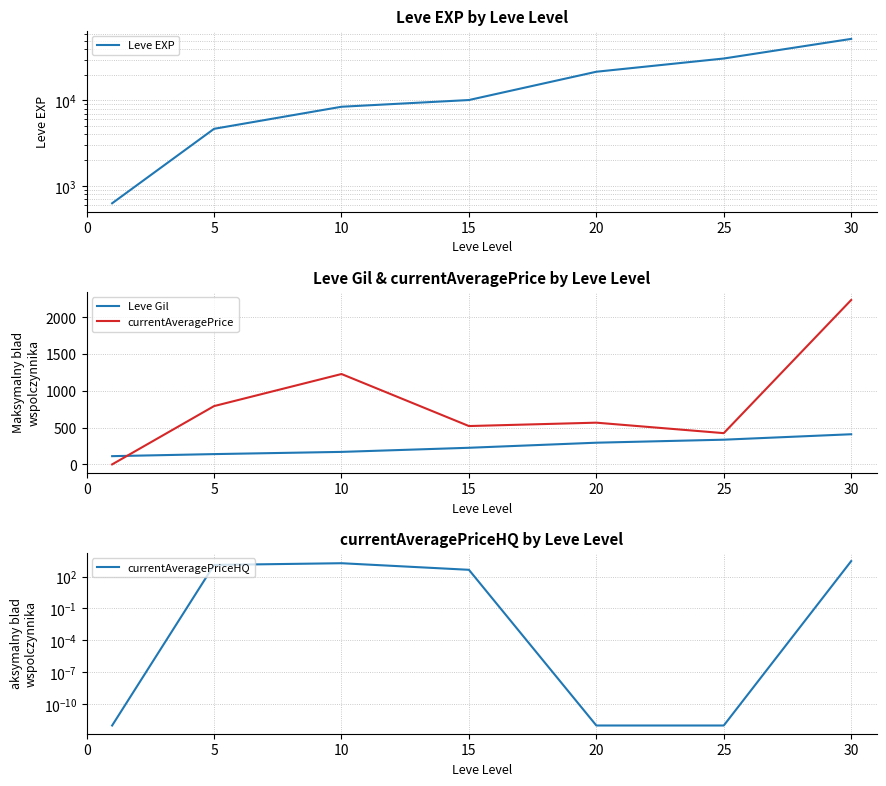

Between 20 and 5, which is larger?

20